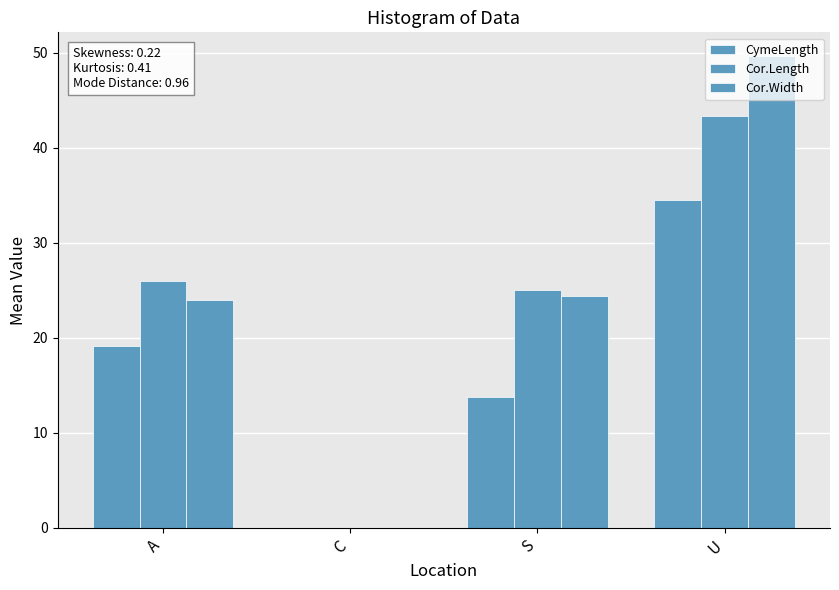

How many positive values does the CymeLength series have?

3